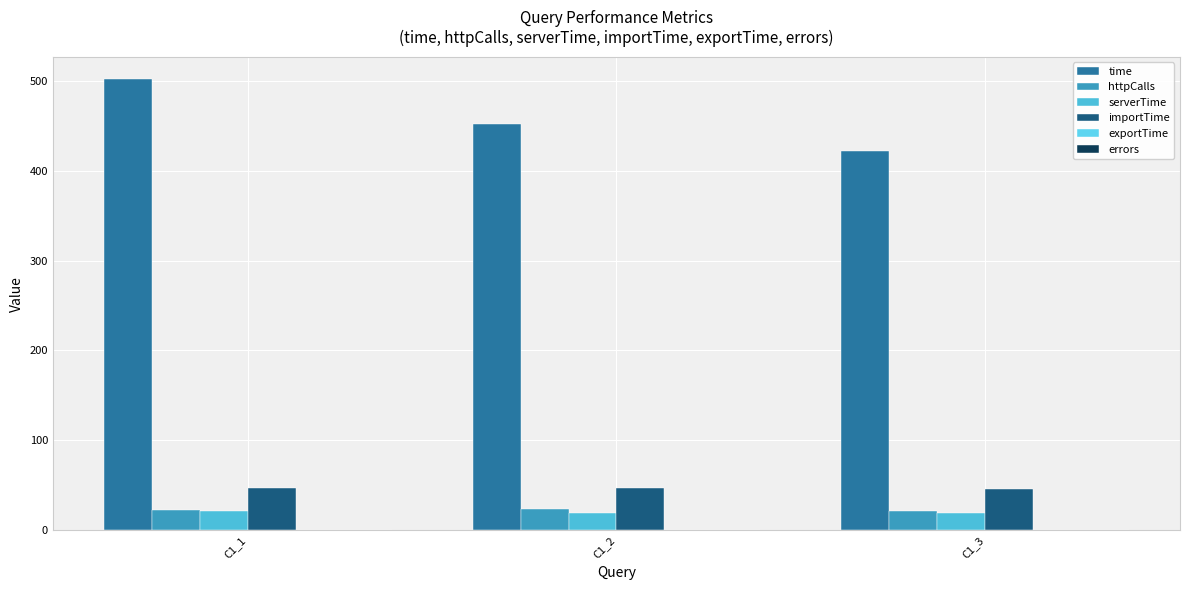

Which series has the widest spread of values?

time